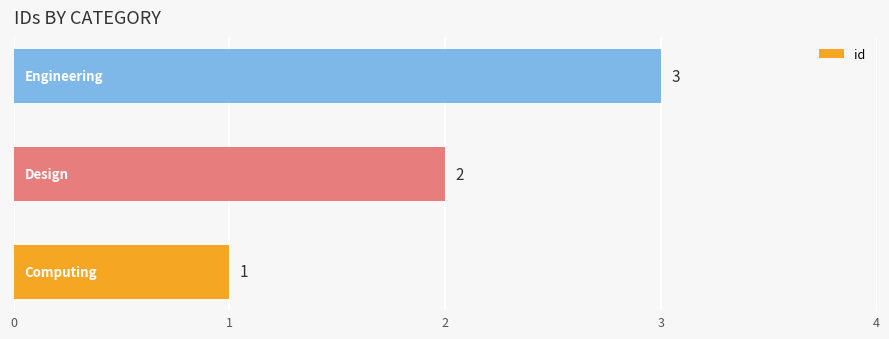

Does the chart contain stacked bars?

No